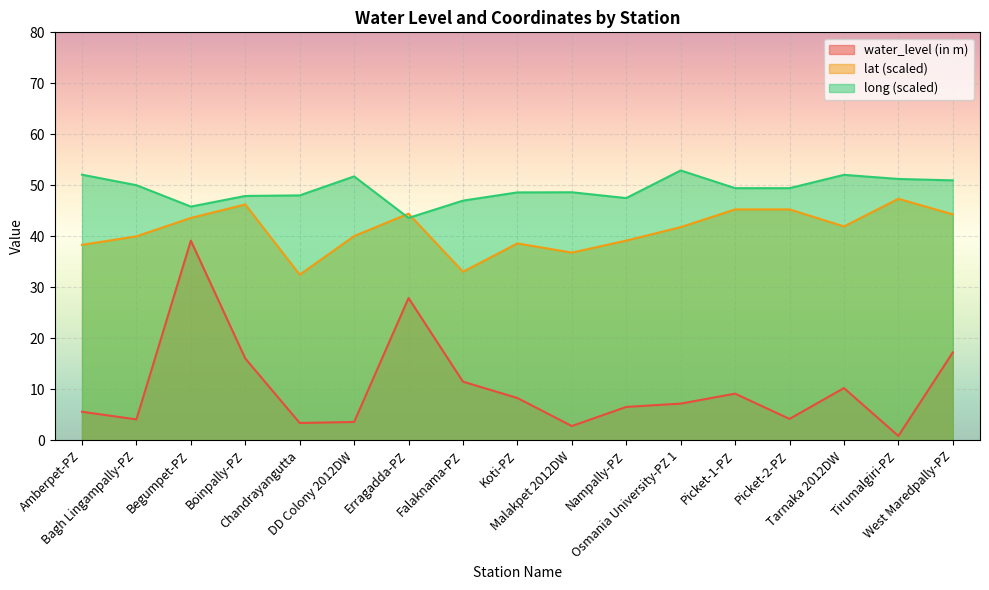

Rank the series at Erragadda-PZ from highest to lowest value.

lat (scaled), long (scaled), water_level (in m)